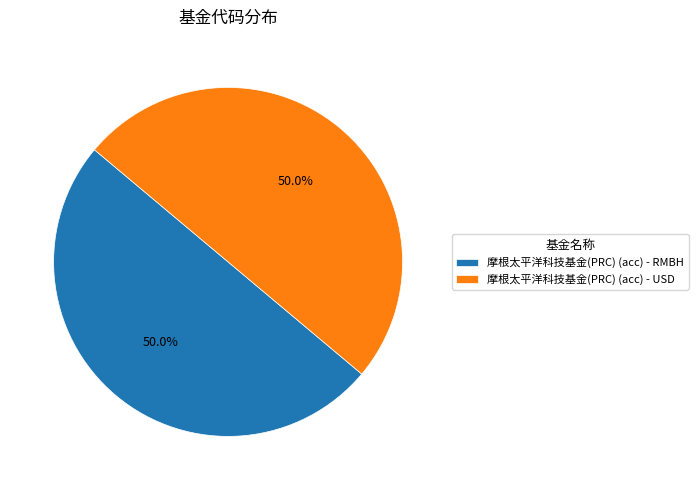

To the nearest percent, what portion does 摩根太平洋科技基金(PRC) (acc) - RMBH represent?

50%